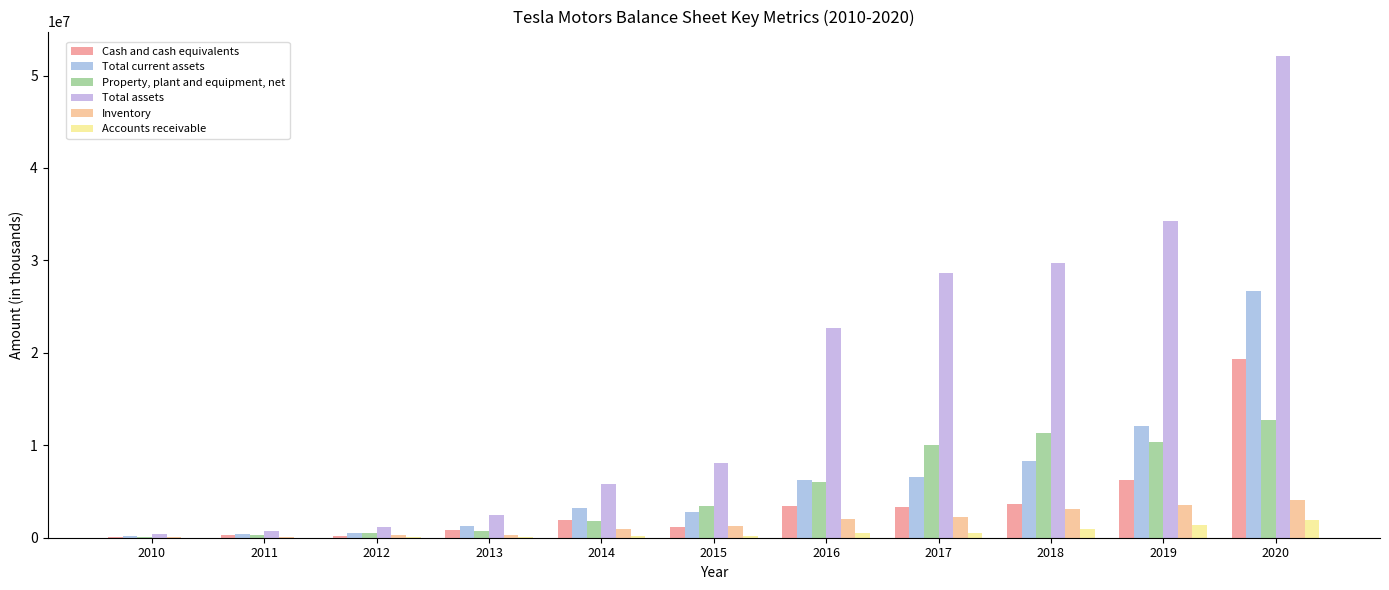

At which category does the chart reach its minimum across all series?

2010